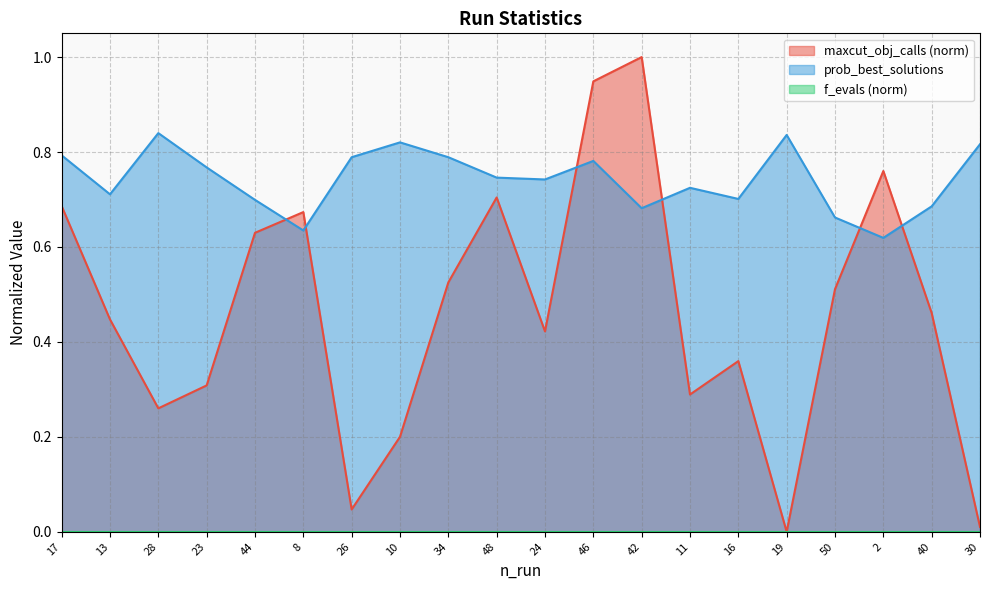

Reading right to left, transcribe all the data shown in this chart.

maxcut_obj_calls: 0.0	0.5	0.8	0.5	0.0	0.4	0.3	1.0	0.9	0.4	0.7	0.5	0.2	0.0	0.7	0.6	0.3	0.3	0.4	0.7
prob_best_solutions: 0.8	0.7	0.6	0.7	0.8	0.7	0.7	0.7	0.8	0.7	0.7	0.8	0.8	0.8	0.6	0.7	0.8	0.8	0.7	0.8